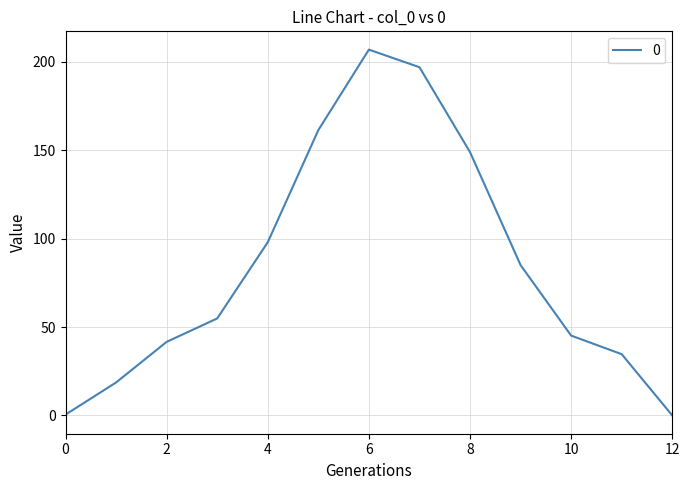

How many lines are shown in the chart?

1